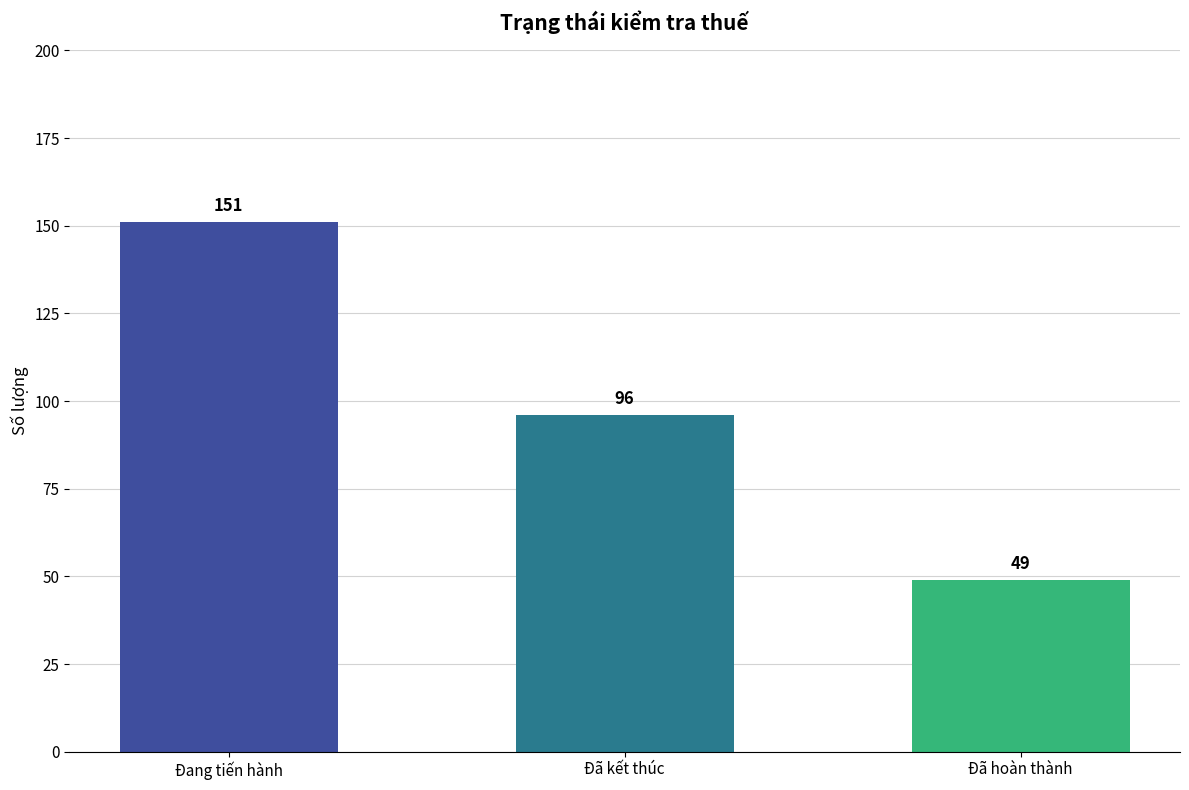

Are the bars grouped side by side (vs. stacked)?

No